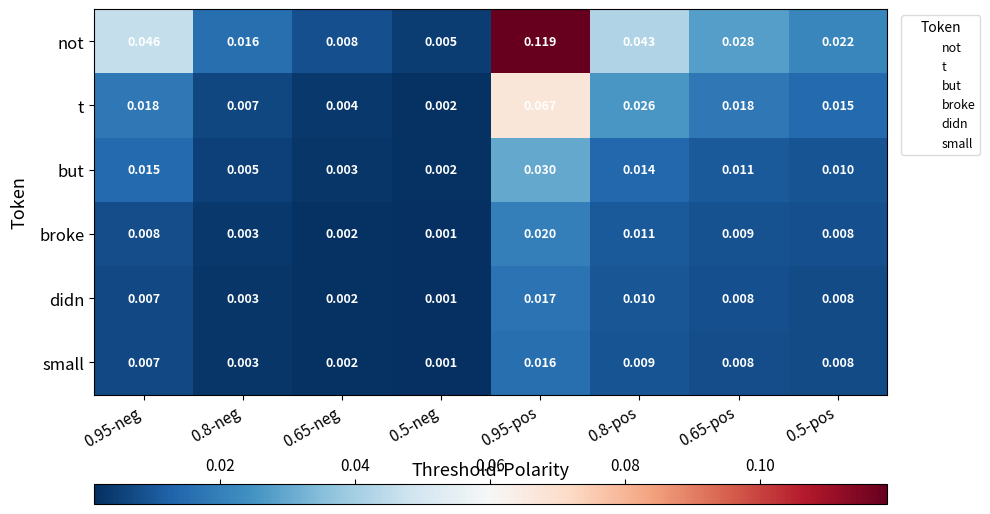

Which series has the largest total across all categories?

not